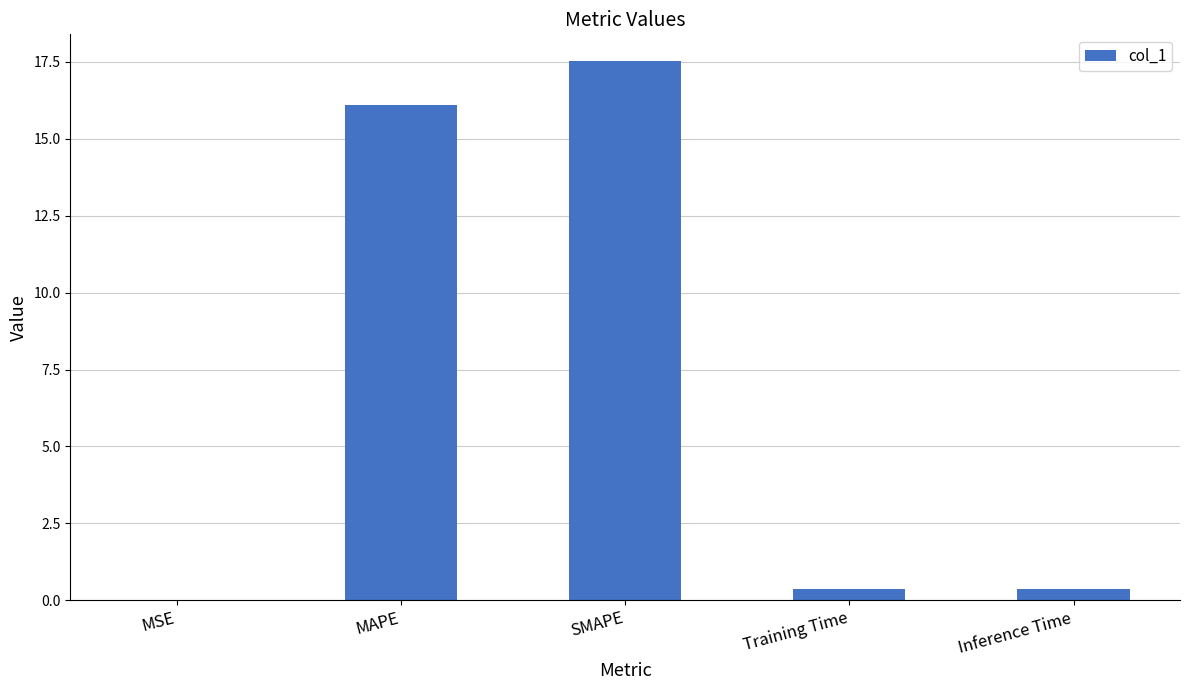

The value at SMAPE is 23.2. True or false?

False